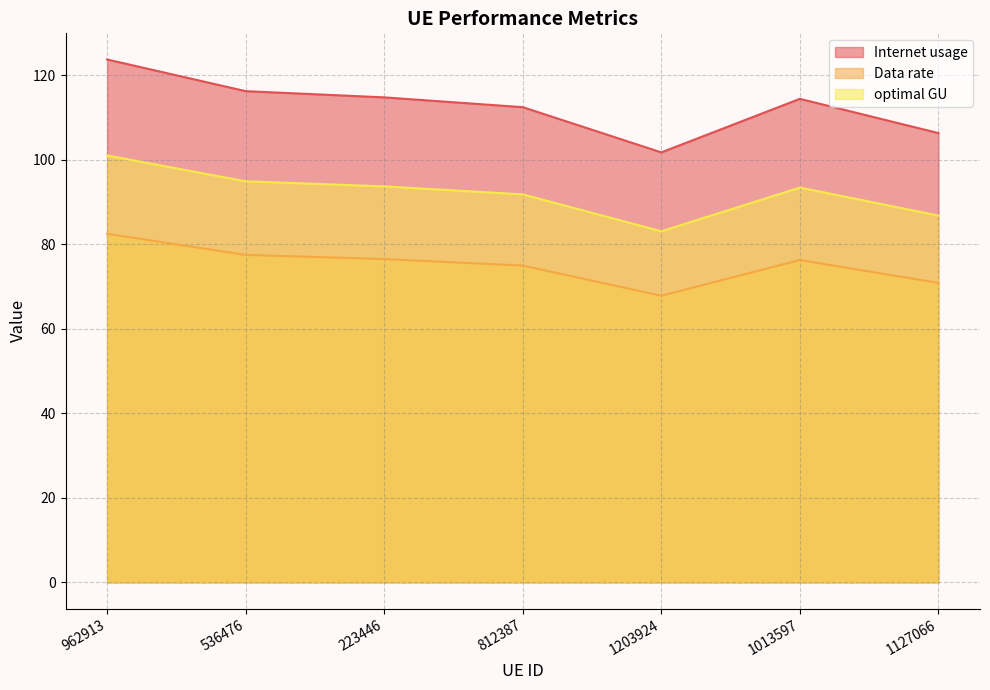

True or false: Data rate and Internet usage cross at least once.

False